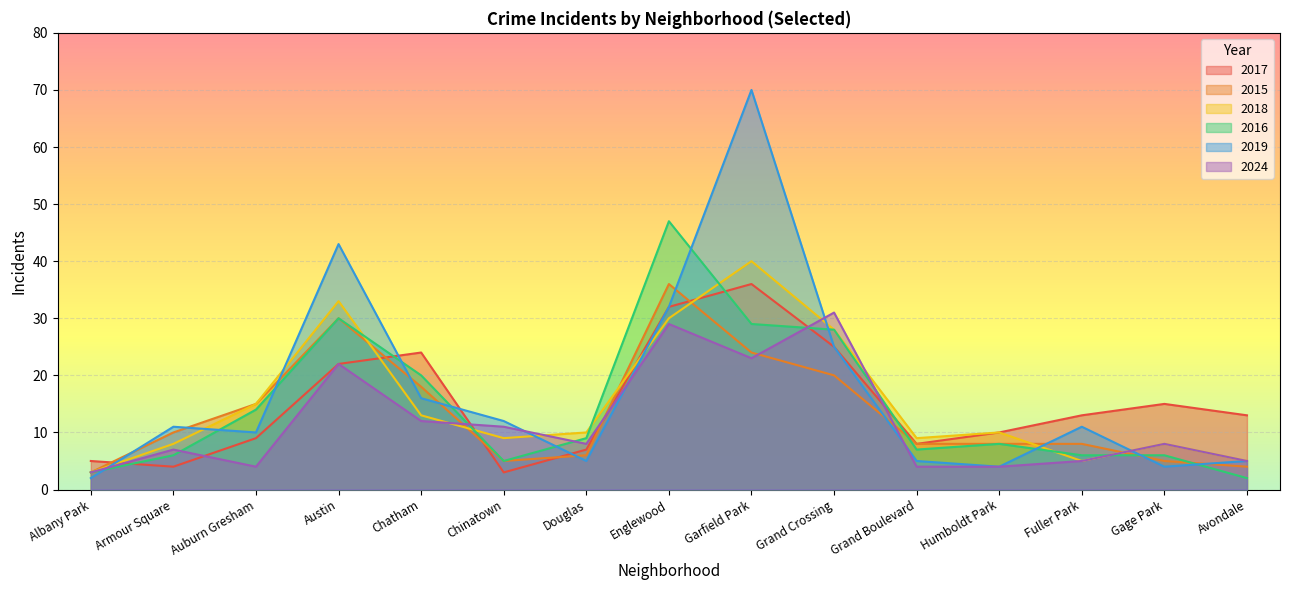

True or false: 2016 has a value of 5 at Avalon Park.

False